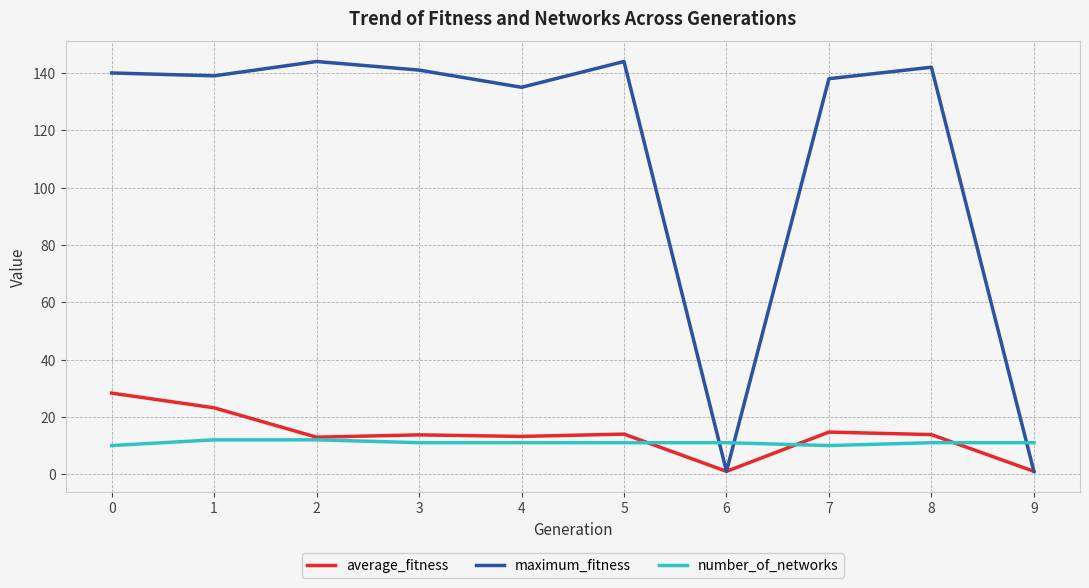

What is the total value across all series at 4?

159.2